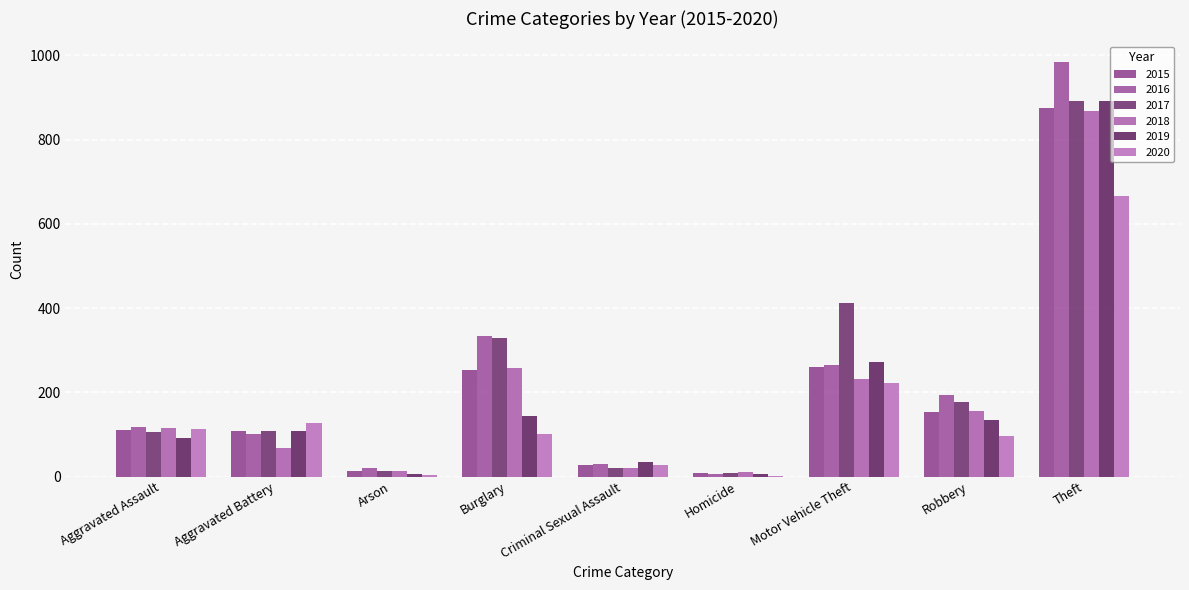

What is the average value of the 2018 series?

193